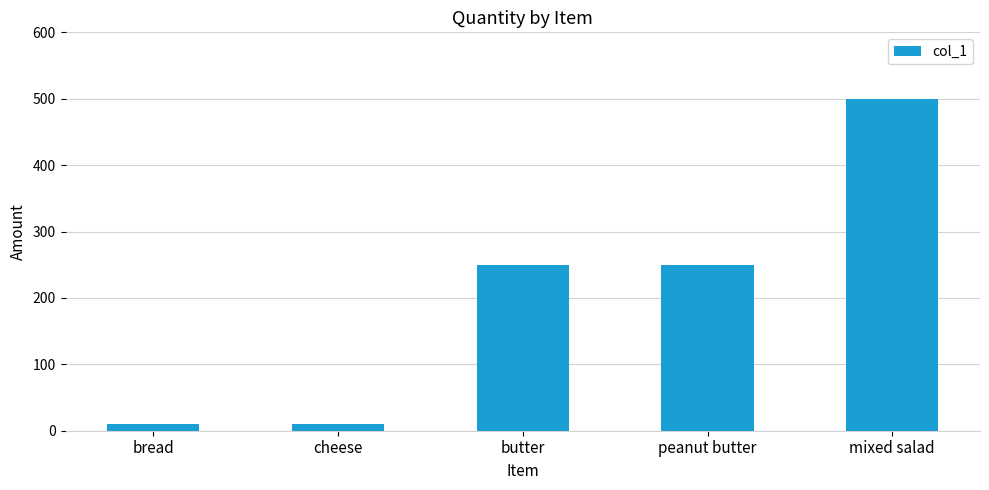

The value at butter is 421. True or false?

False